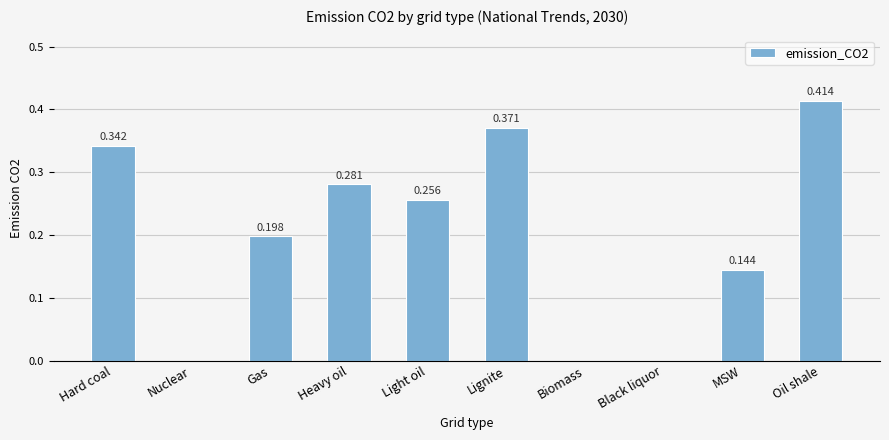

At which category does the chart reach its peak across all series?

Oil shale